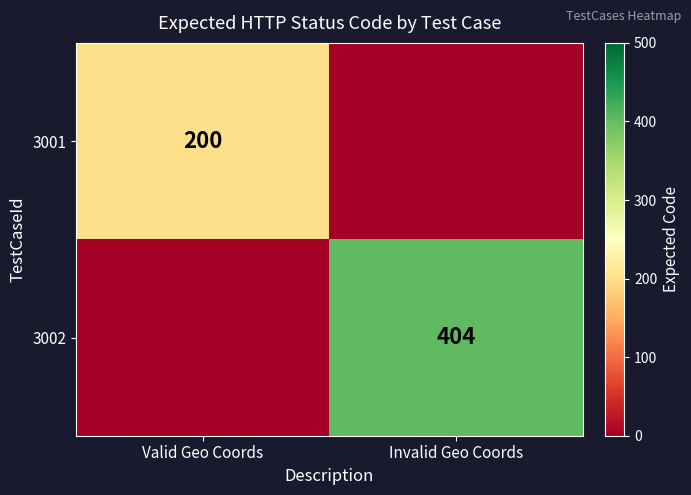

At how many categories does at least one series exceed 281?

1